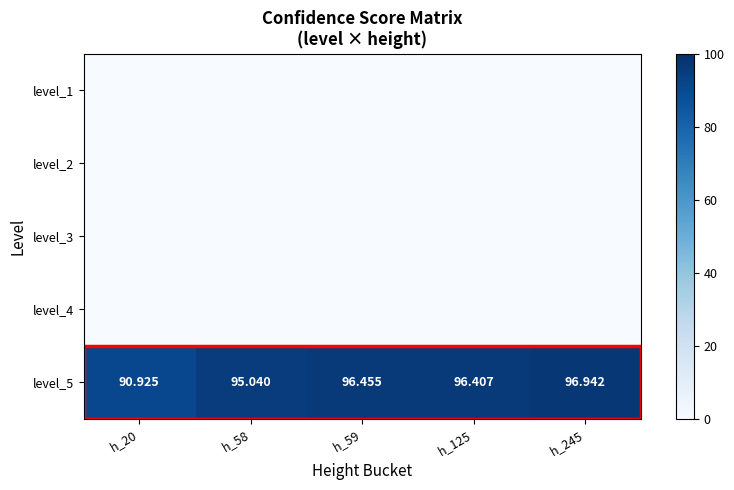

List the labels in order of level_5 value, largest first.

h_245, h_59, h_125, h_58, h_20